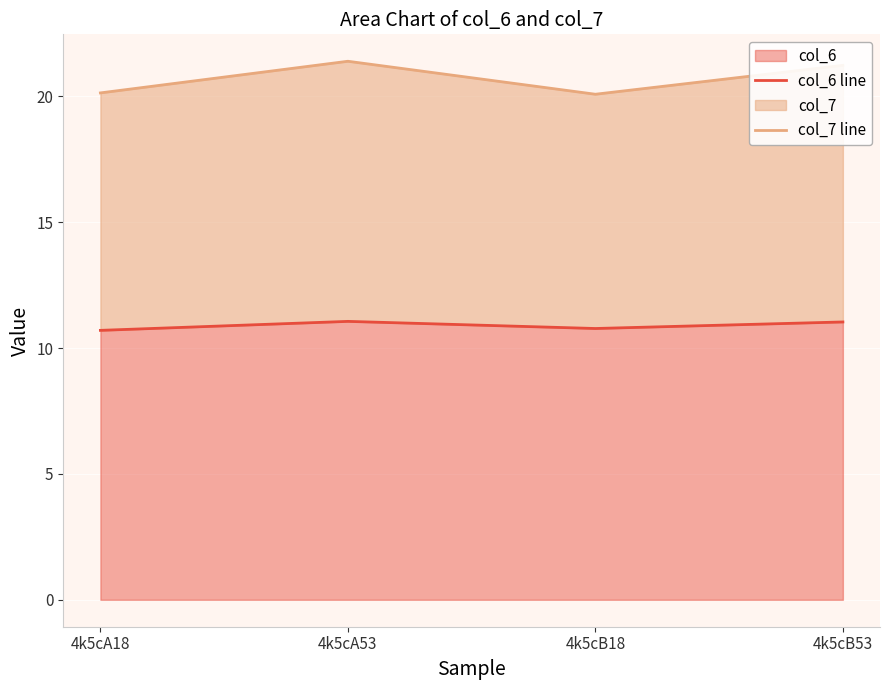

How many distinct data groups are displayed?

2